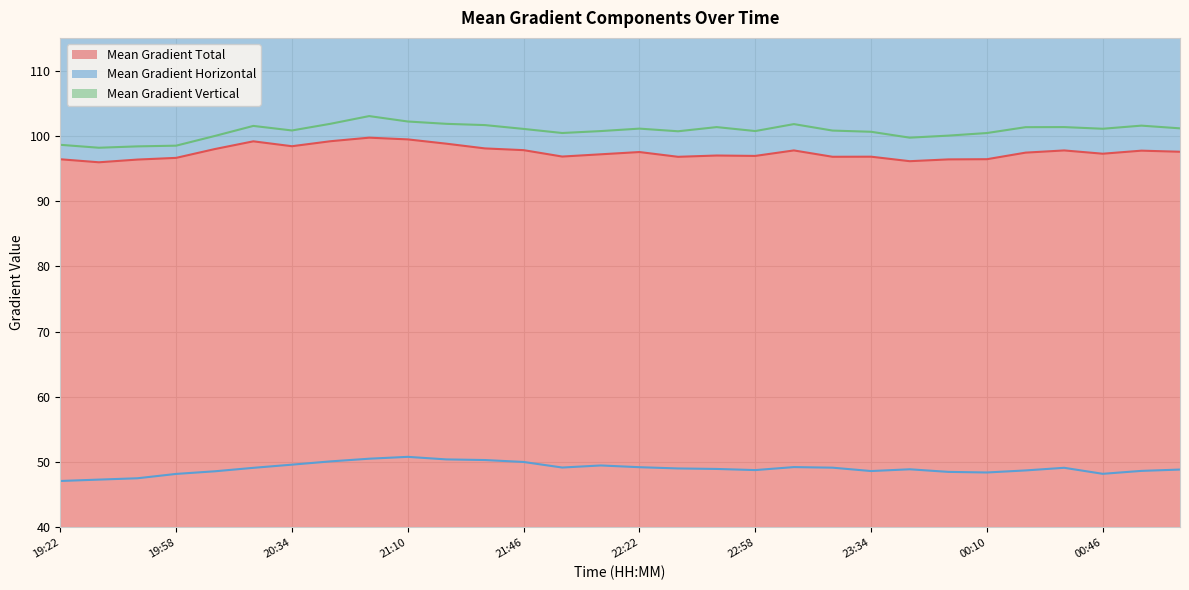

How many lines are shown in the chart?

3